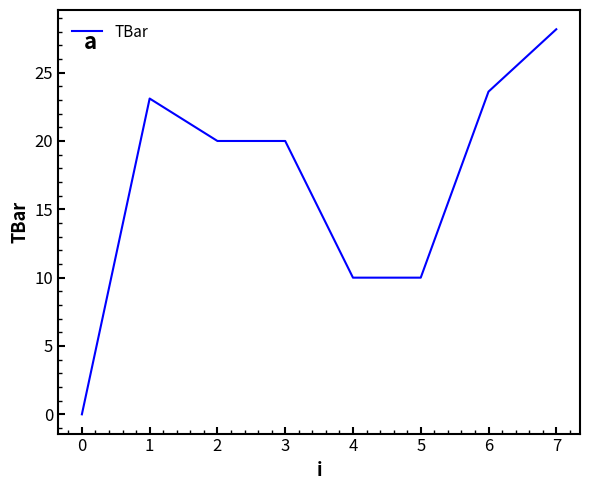

The value at 1 is 31.3. True or false?

False